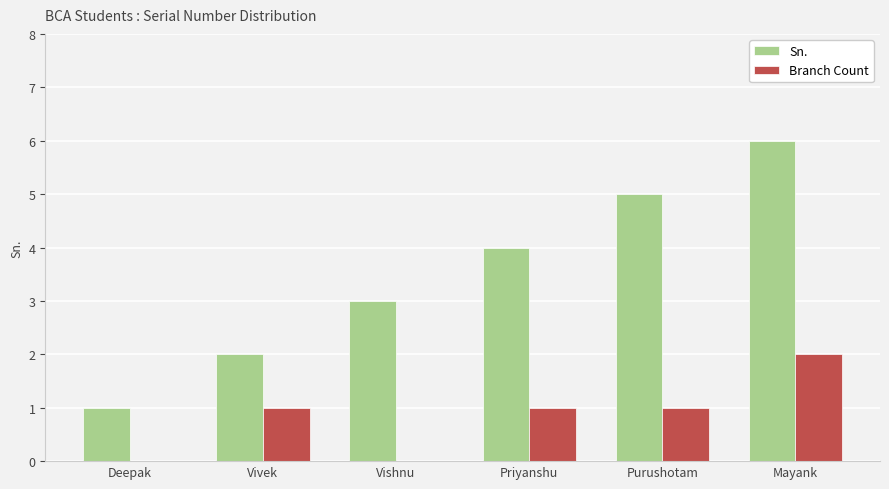

Which series has the largest total across all categories?

Sn.